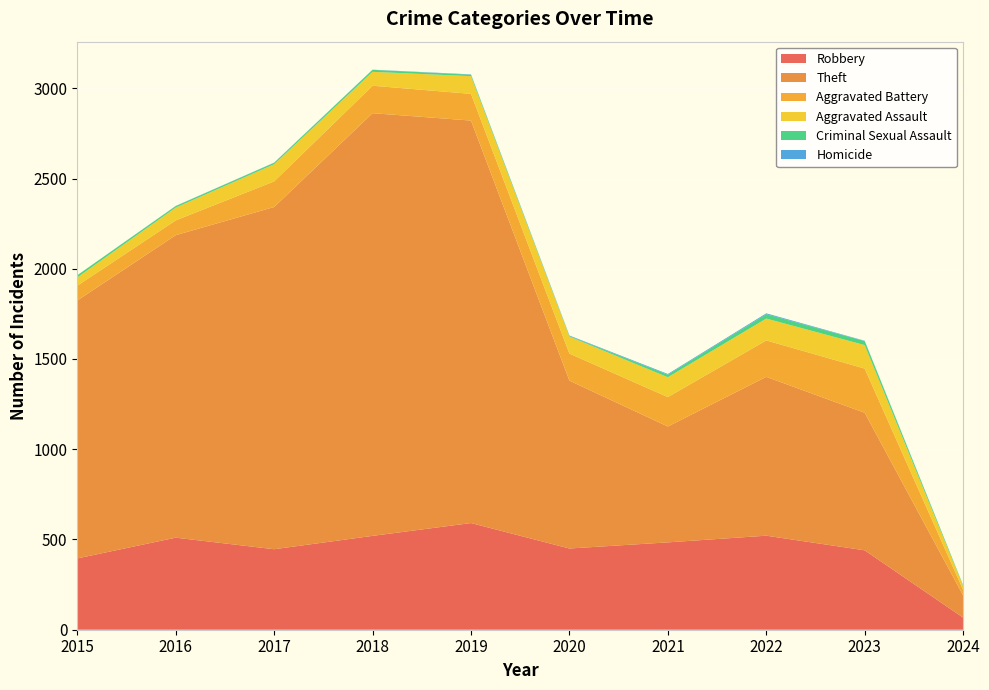

Reading left to right, transcribe all the data shown in this chart.

Robbery: 395	510	446	520	591	450	484	521	440	67
Theft: 1429	1676	1896	2342	2230	930	642	880	762	123
Aggravated Battery: 82	82	142	152	148	150	163	202	245	31
Aggravated Assault: 46	71	95	77	98	94	110	121	130	21
Criminal Sexual Assault: 12	8	8	11	8	3	14	24	22	4
Homicide: 0	1	1	1	2	3	4	5	2	1